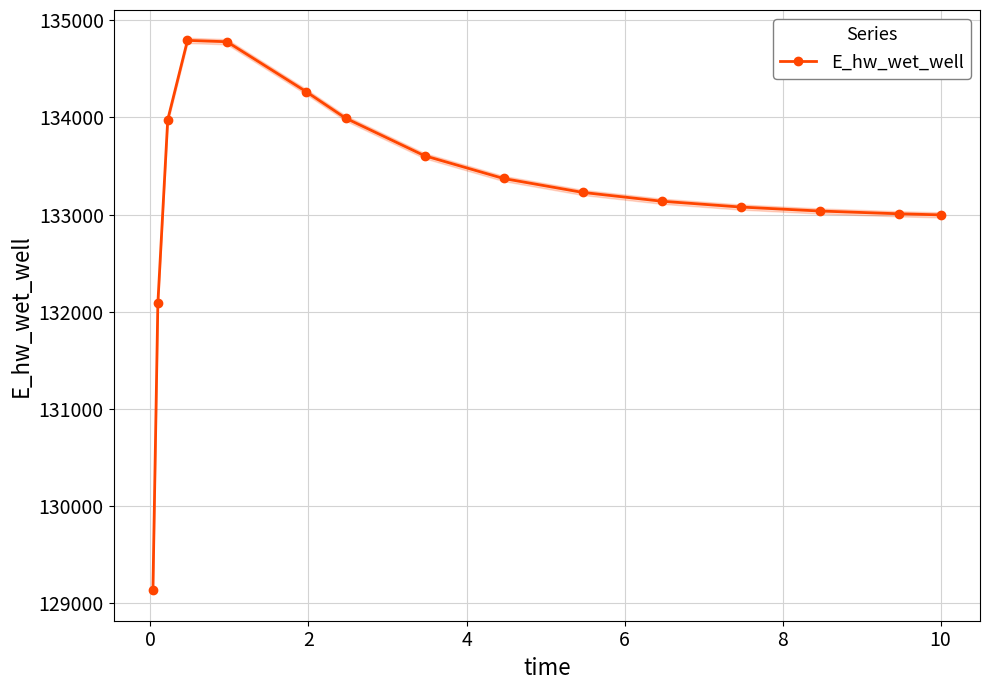

How many lines are shown in the chart?

1